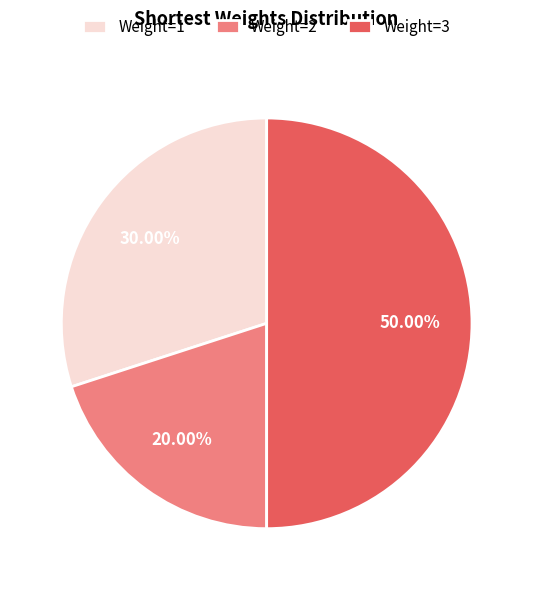

Do Weight=2 and Weight=3 together represent more than half of the pie?

Yes